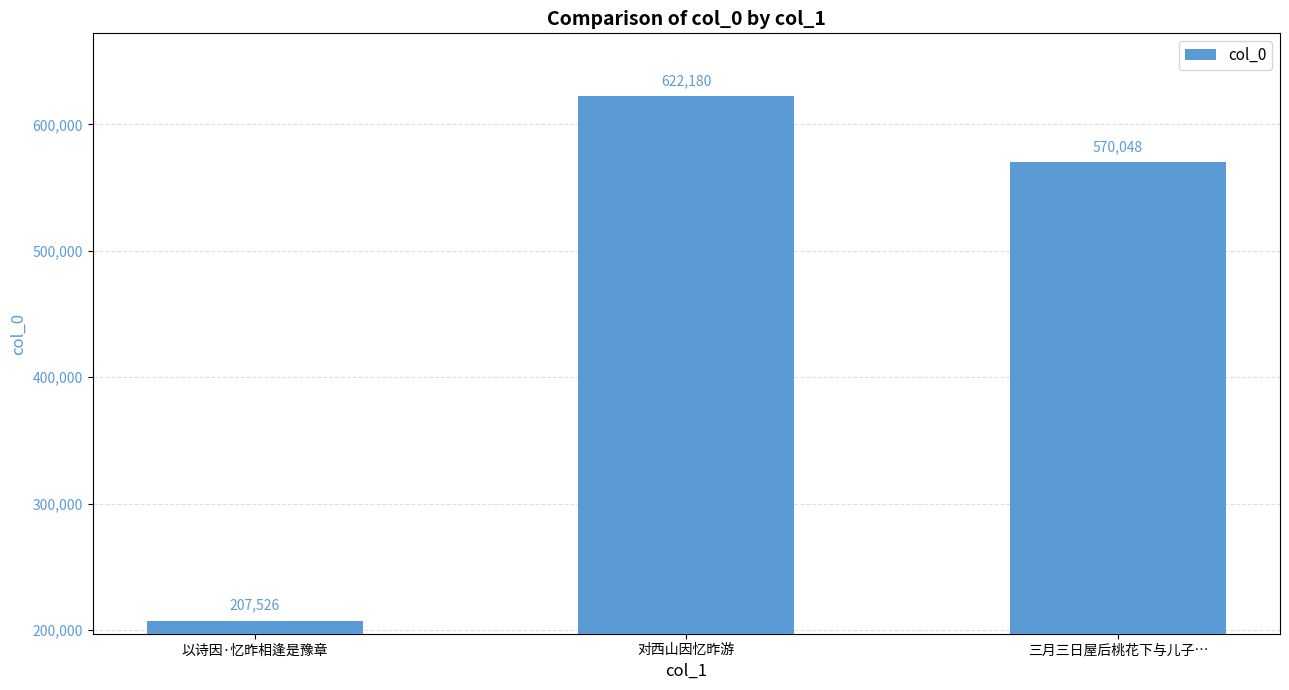

What is the sum of the values at 三月三日屋后桃花下与儿子… and 对西山因忆昨游?

1192228